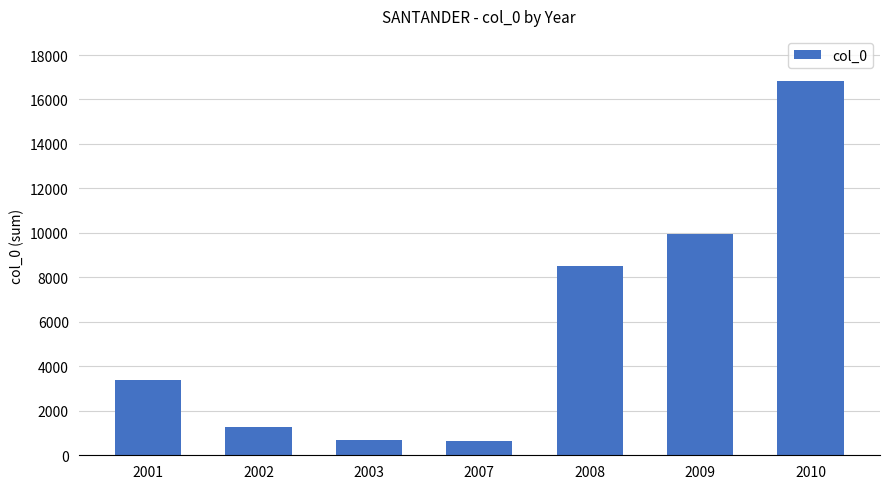

At which label is the value closest to 8735?

2008